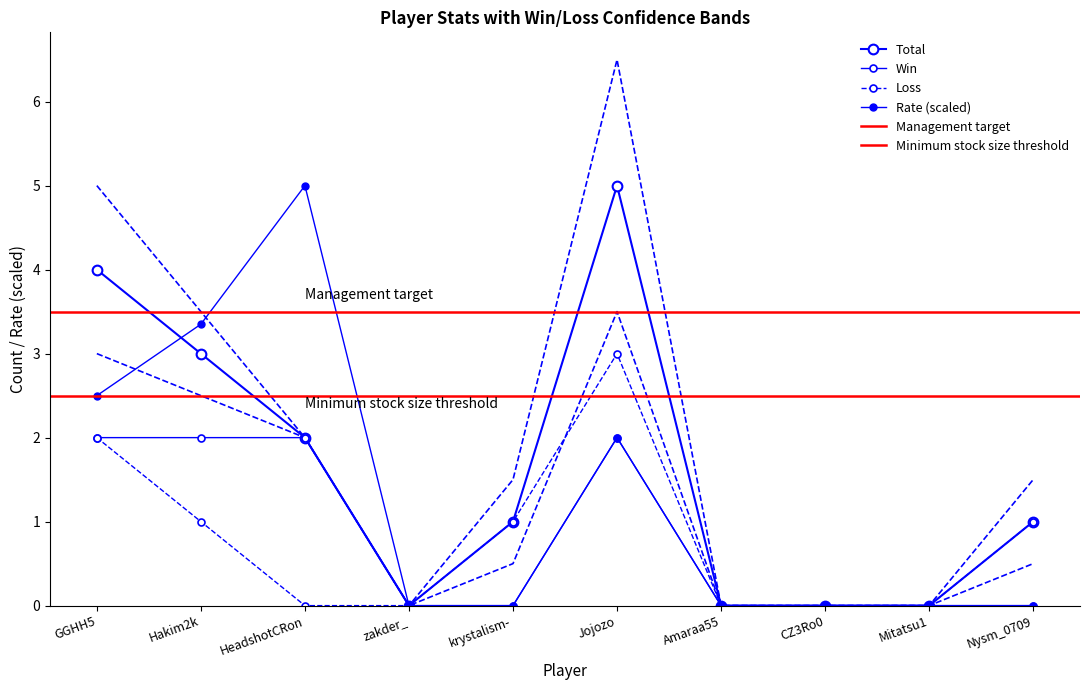

Reading right to left, extract all data points from this chart.

Total: Nysm_0709=1.0	Mitatsu1=0.0	CZ3Ro0=0.0	Amaraa55=0.0	Jojozo=5.0	krystalism-=1.0	zakder_=0.0	HeadshotCRon=2.0	Hakim2k=3.0	GGHH5=4.0
Win: Nysm_0709=0.0	Mitatsu1=0.0	CZ3Ro0=0.0	Amaraa55=0.0	Jojozo=2.0	krystalism-=0.0	zakder_=0.0	HeadshotCRon=2.0	Hakim2k=2.0	GGHH5=2.0
Loss: Nysm_0709=1.0	Mitatsu1=0.0	CZ3Ro0=0.0	Amaraa55=0.0	Jojozo=3.0	krystalism-=1.0	zakder_=0.0	HeadshotCRon=0.0	Hakim2k=1.0	GGHH5=2.0
Rate: Nysm_0709=0.0	Mitatsu1=0.0	CZ3Ro0=0.0	Amaraa55=0.0	Jojozo=2.0	krystalism-=0.0	zakder_=0.0	HeadshotCRon=5.0	Hakim2k=3.4	GGHH5=2.5